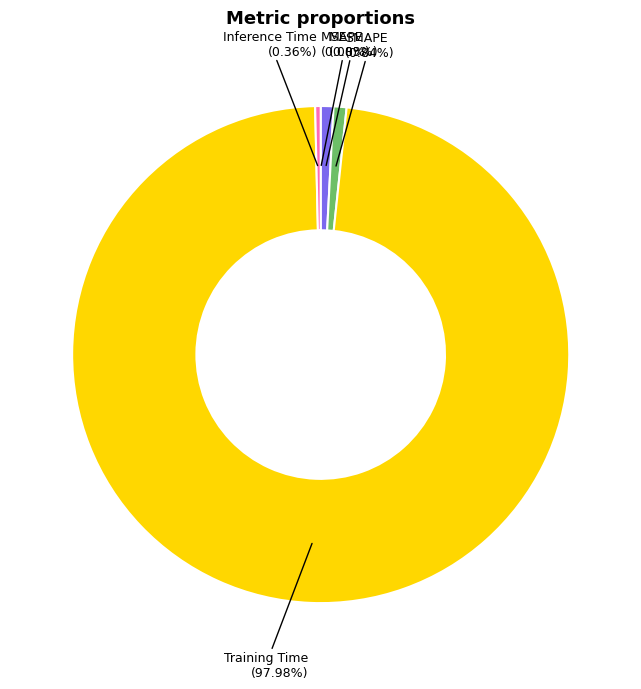

Which slice is the largest?

Training Time